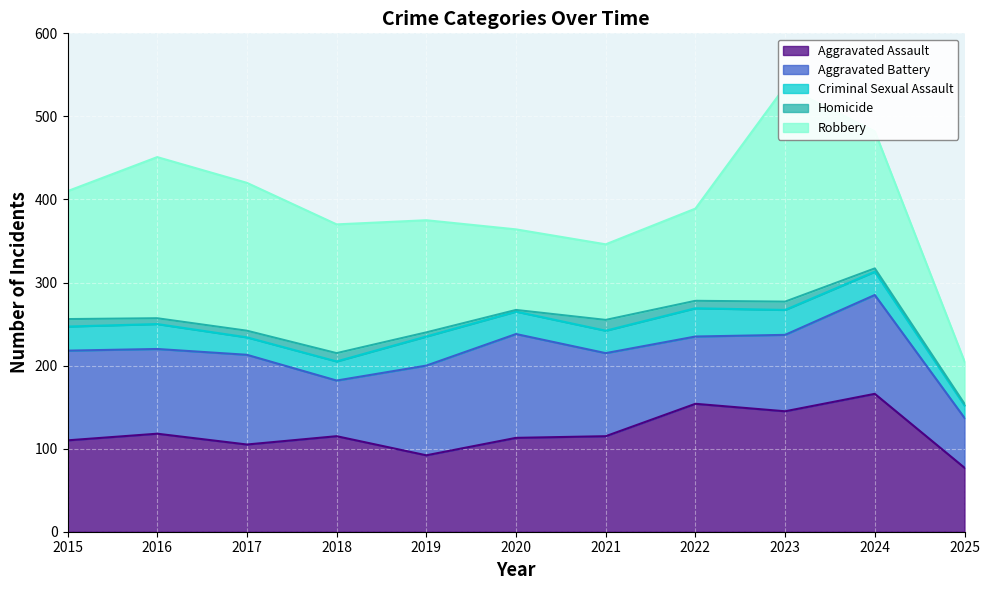

Which series has the largest total across all categories?

Robbery